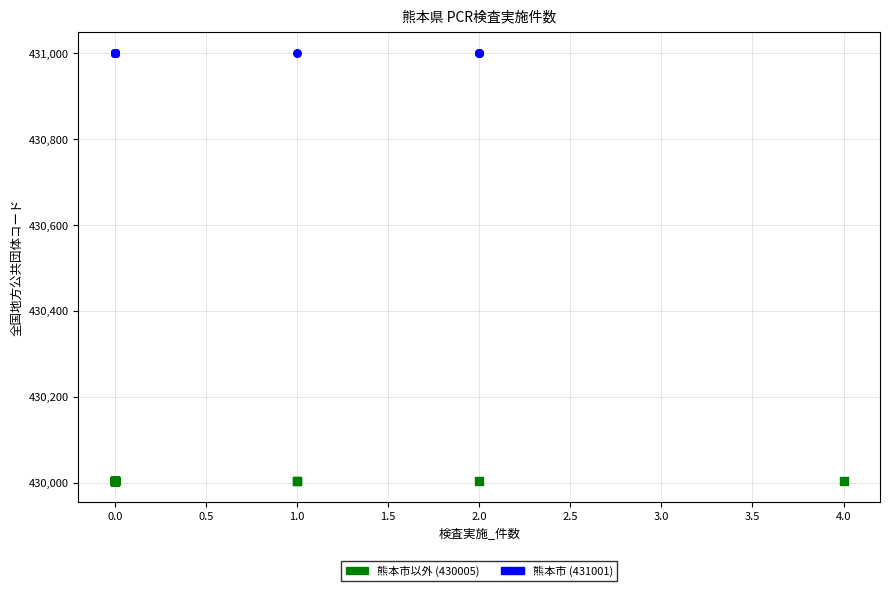

Which series contains the lowest Y value?

熊本市以外 (430005)